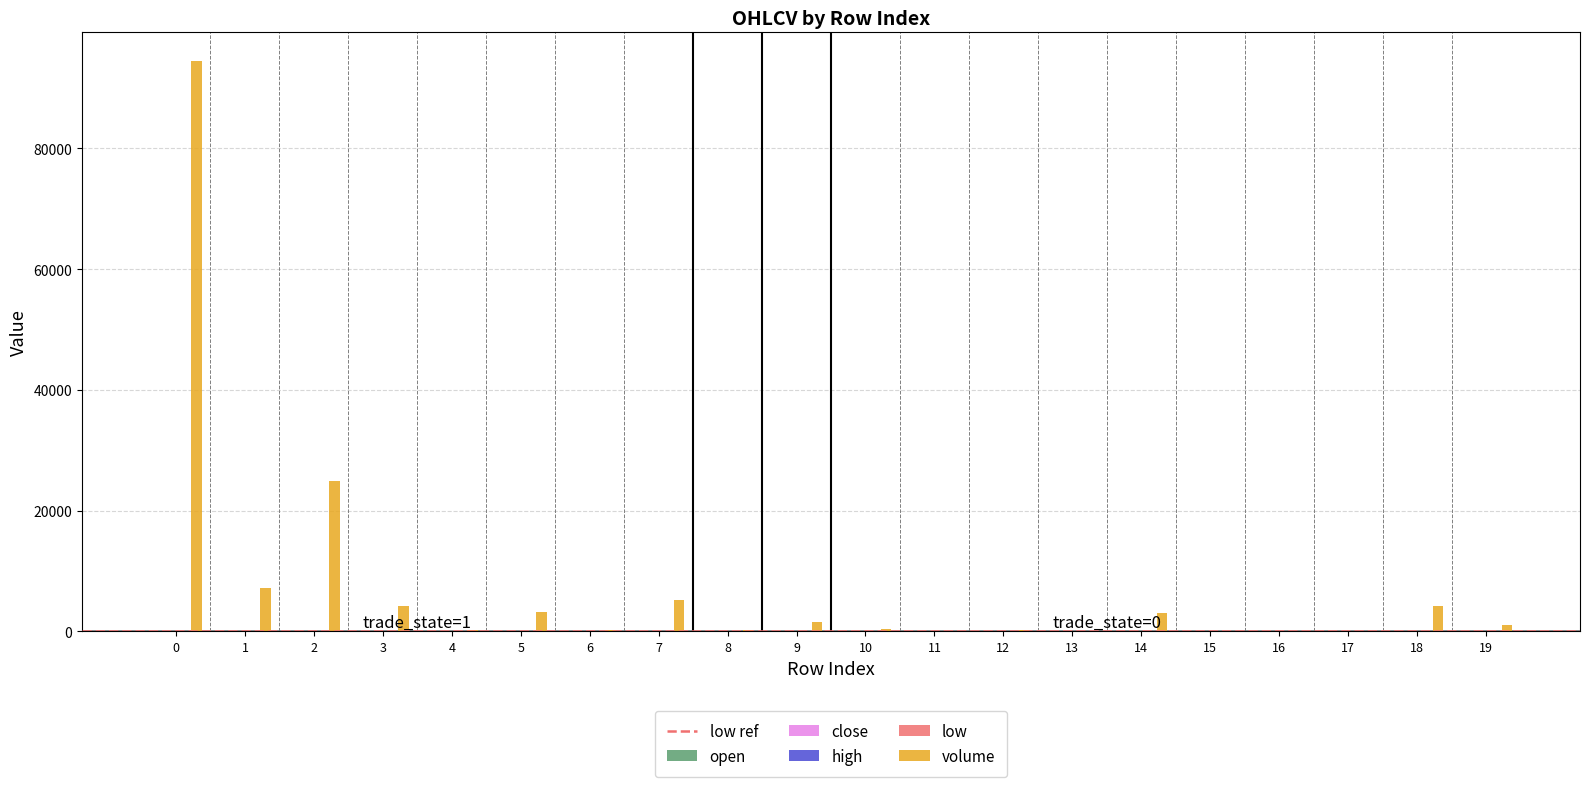

Which series has the largest total across all categories?

volume